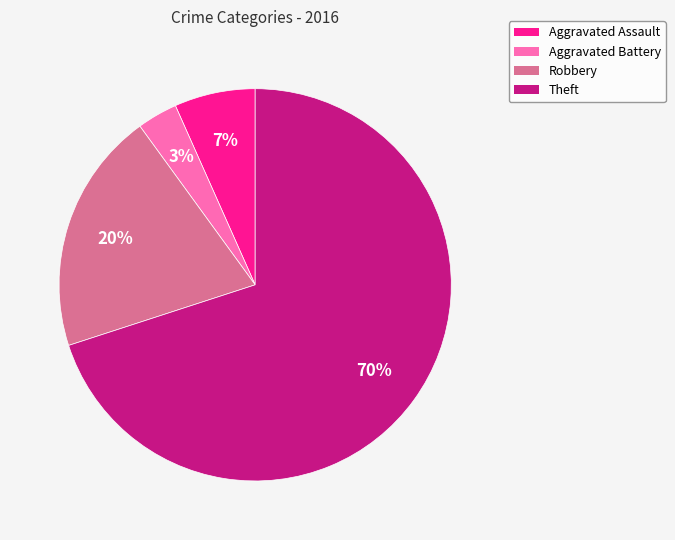

Is there a majority slice in this chart?

Yes